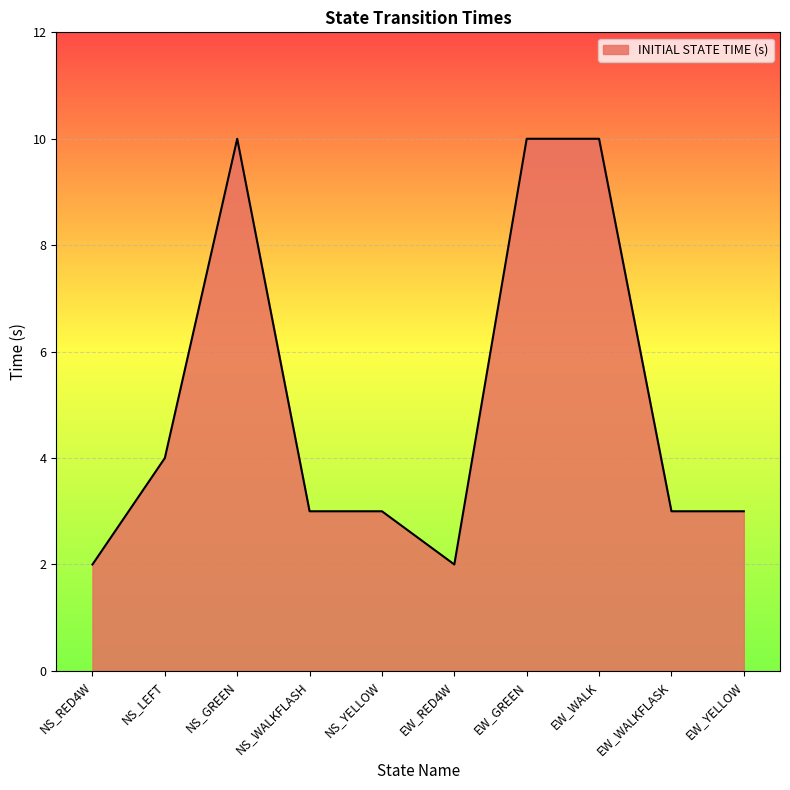

Is it true that the value at EW_WALK is 4?

False